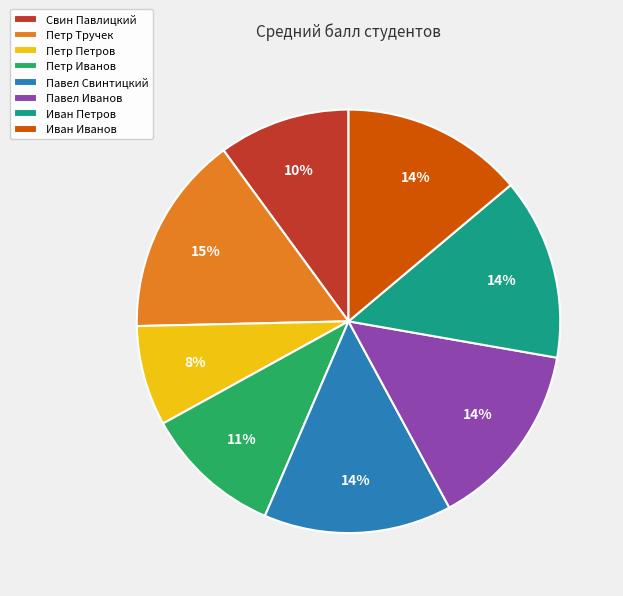

Which has a higher value, Петр Тручек or Петр Иванов?

Петр Тручек